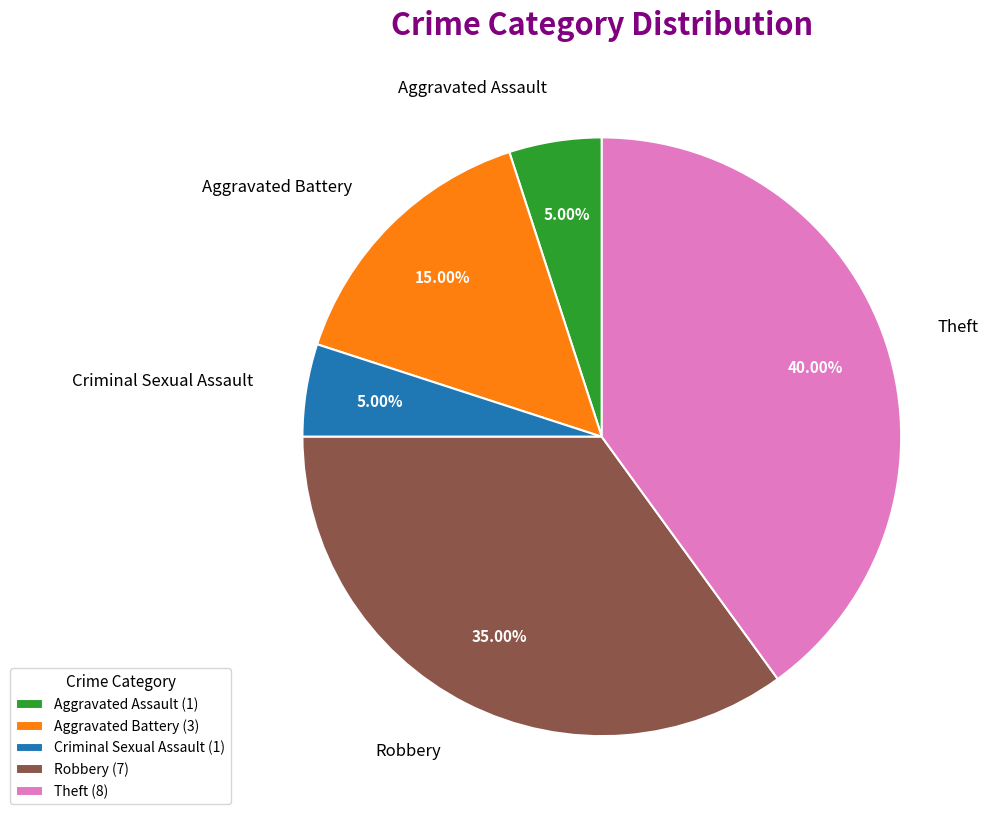

Does Aggravated Assault account for over 50% of the chart?

No